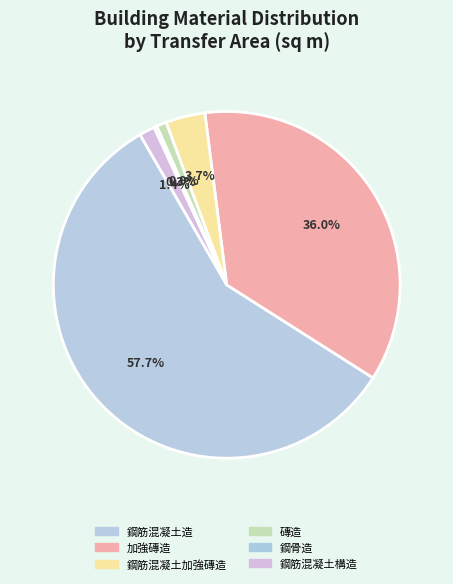

How many segments does this pie chart have?

6